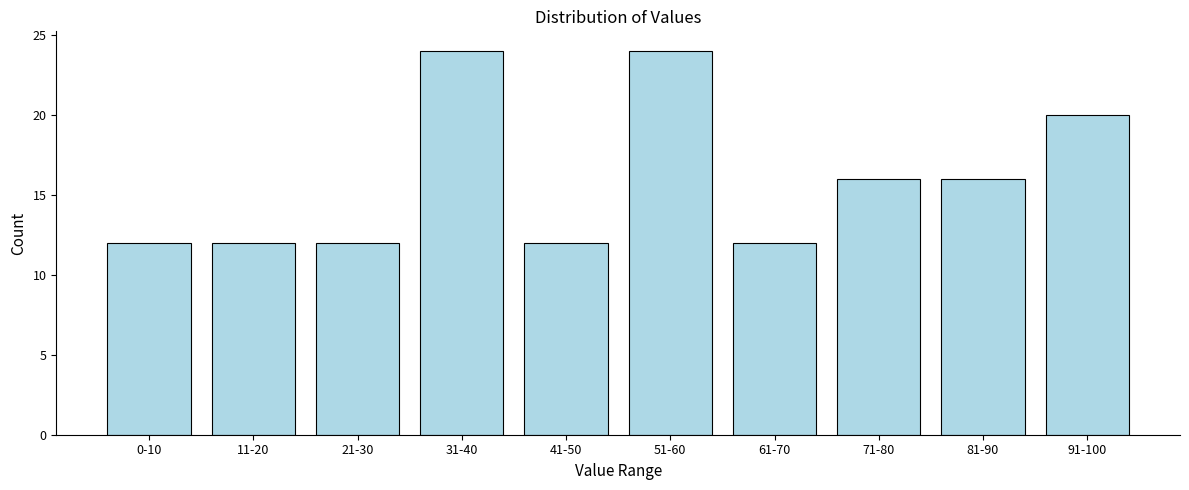

Reading right to left, what are all the values shown in this chart?

20	16	16	12	24	12	24	12	12	12